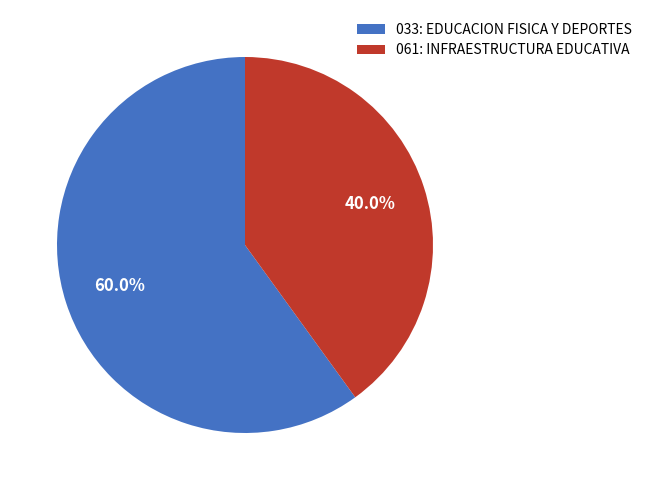

What is the ratio of the value at 061: INFRAESTRUCTURA EDUCATIVA to the value at 033: EDUCACION FISICA Y DEPORTES?

0.7